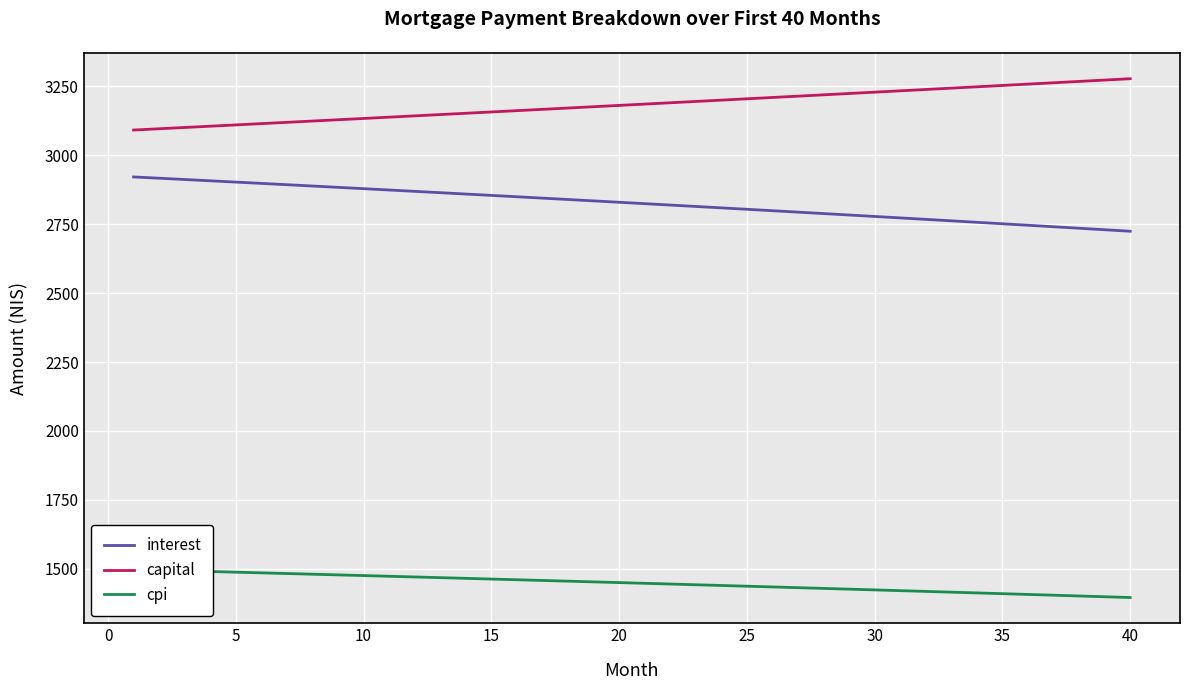

Does the chart display data point markers on the line(s)?

No